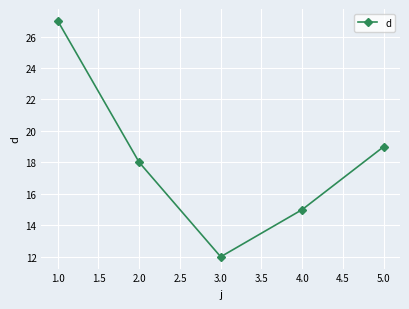

At which category does the chart reach its minimum across all series?

3.0